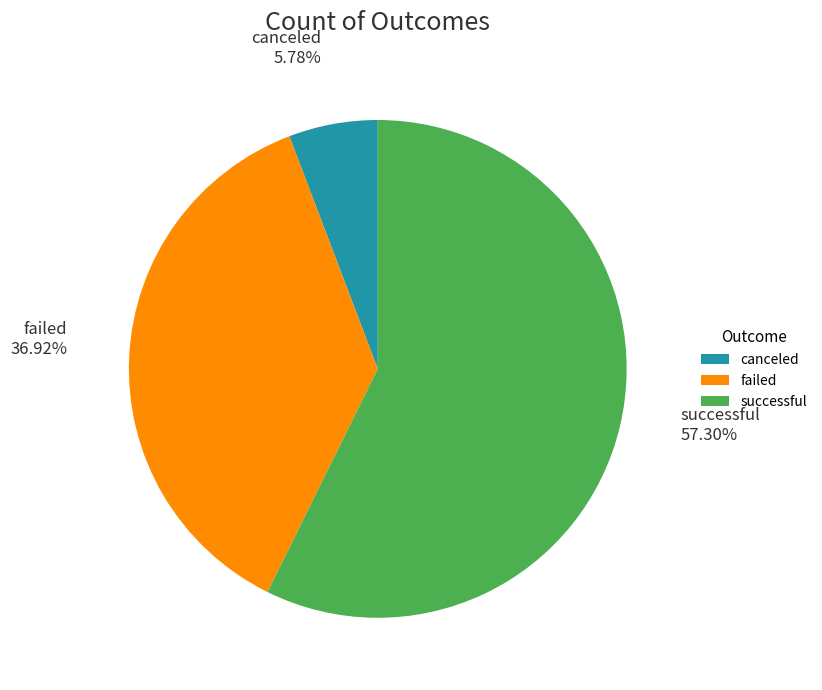

Is the sum of successful and failed greater than half?

Yes